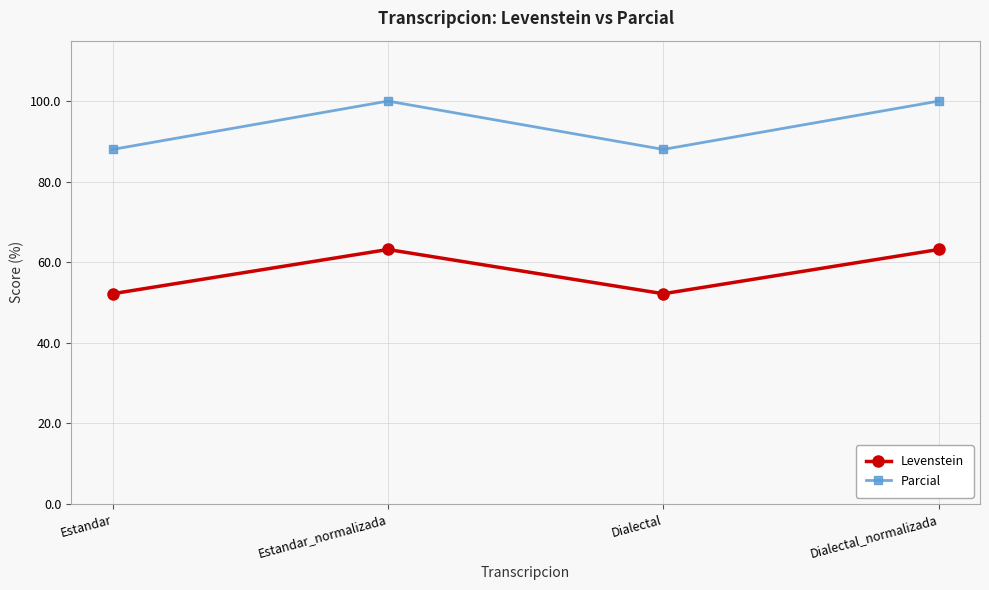

Reading left to right, extract all data points from this chart.

Levenstein: Estandar=52.2	Estandar_normalizada=63.2	Dialectal=52.2	Dialectal_normalizada=63.2
Parcial: Estandar=88.0	Estandar_normalizada=100.0	Dialectal=88.0	Dialectal_normalizada=100.0